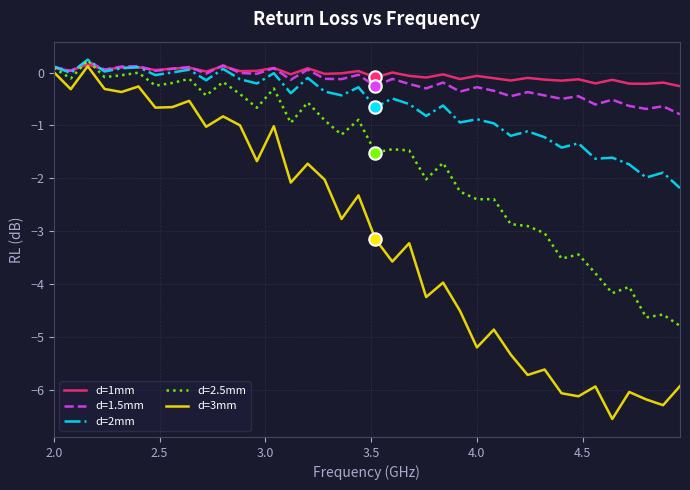

Which series has the largest total across all categories?

d=1mm